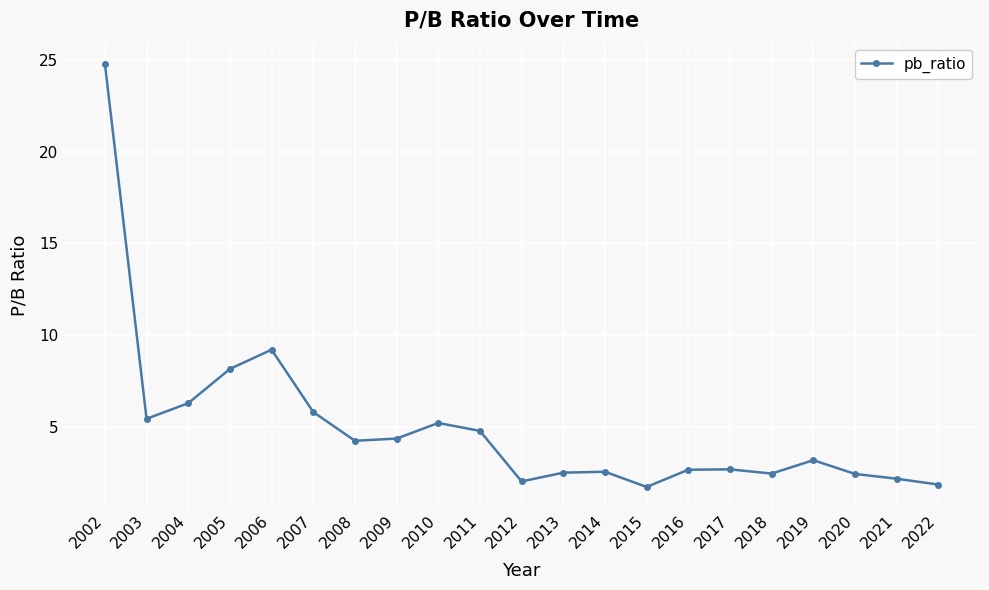

What value does the data have at 2017?

2.7